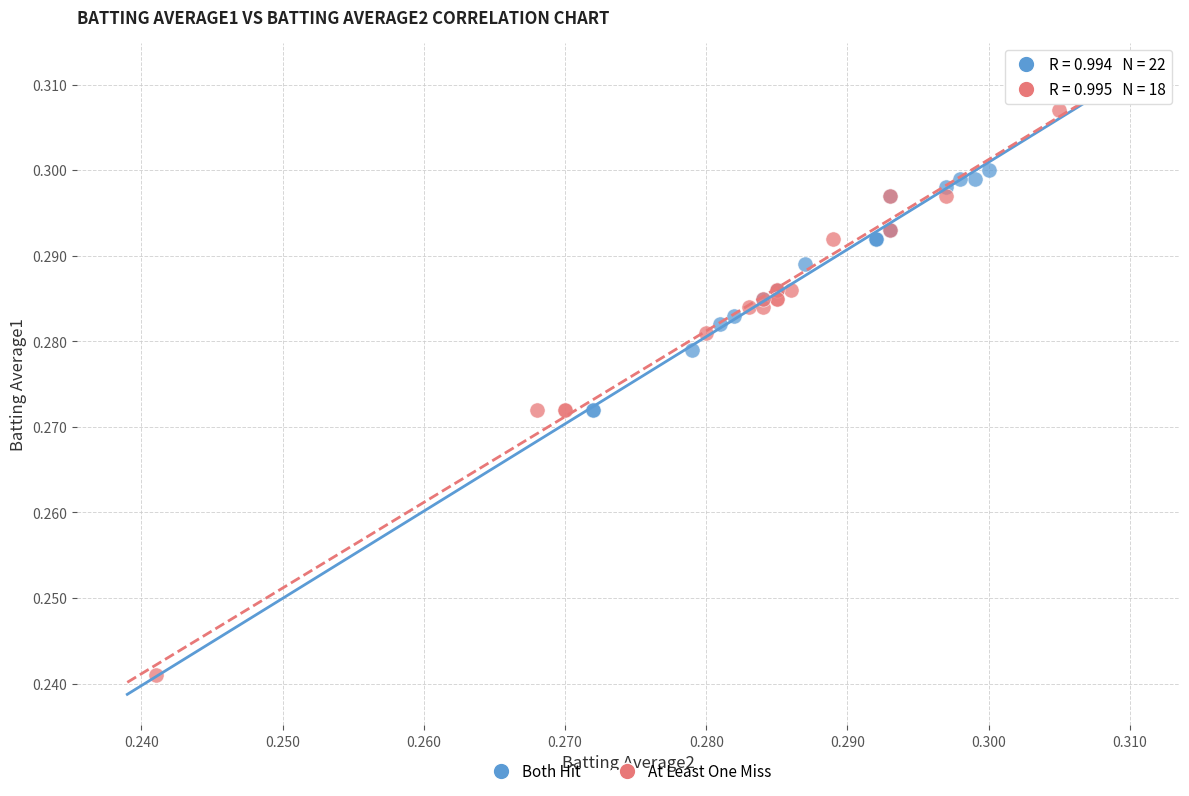

Which series reaches the maximum Y coordinate?

Both Hit